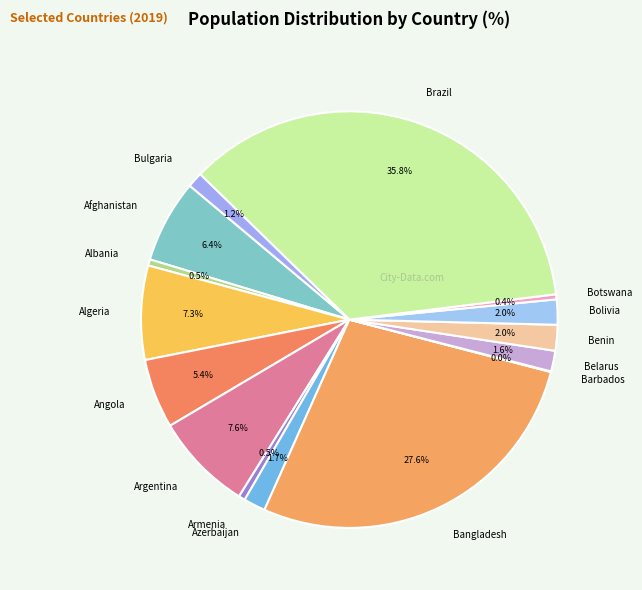

Approximately how many times larger is the value at Bolivia compared to Bulgaria?

1.7